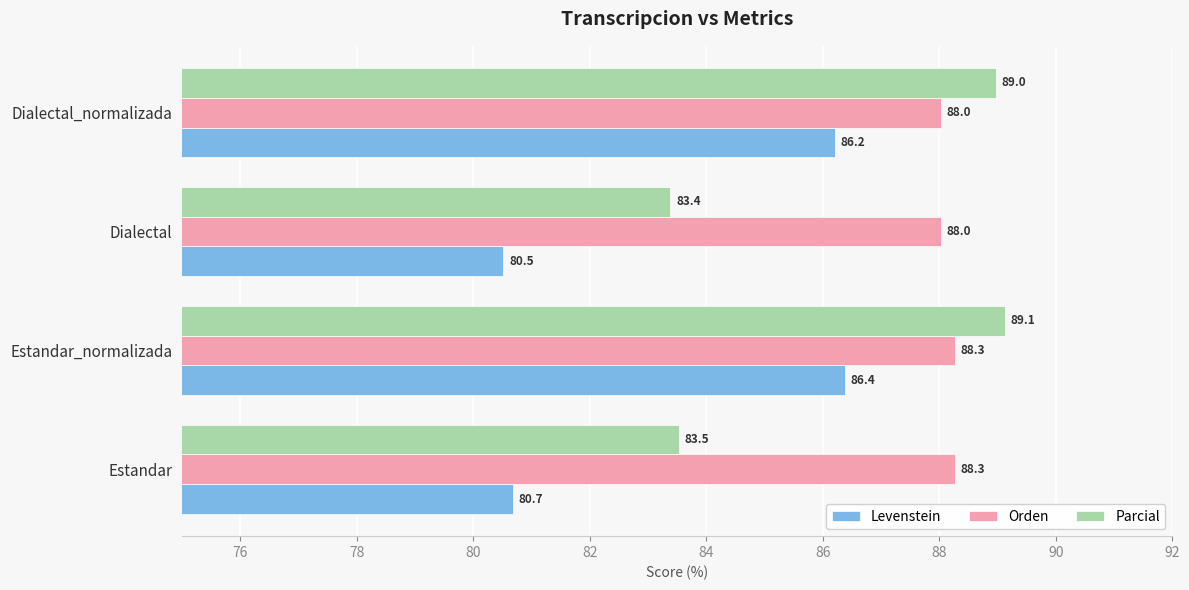

What is the highest value of the Orden series?

88.3